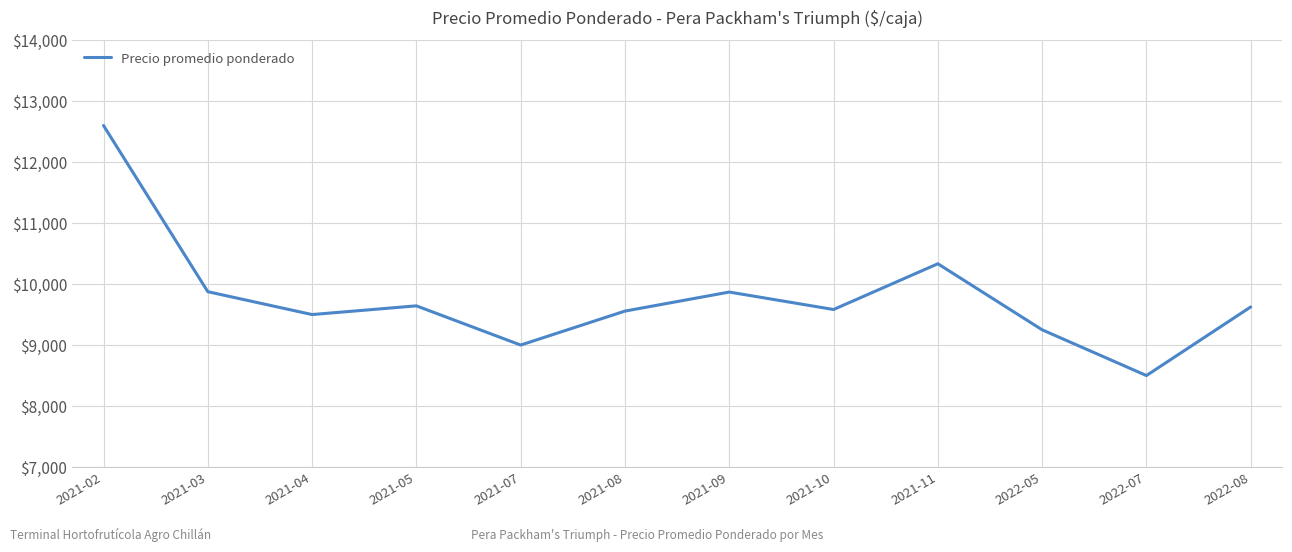

What is the sum of all values?

117335